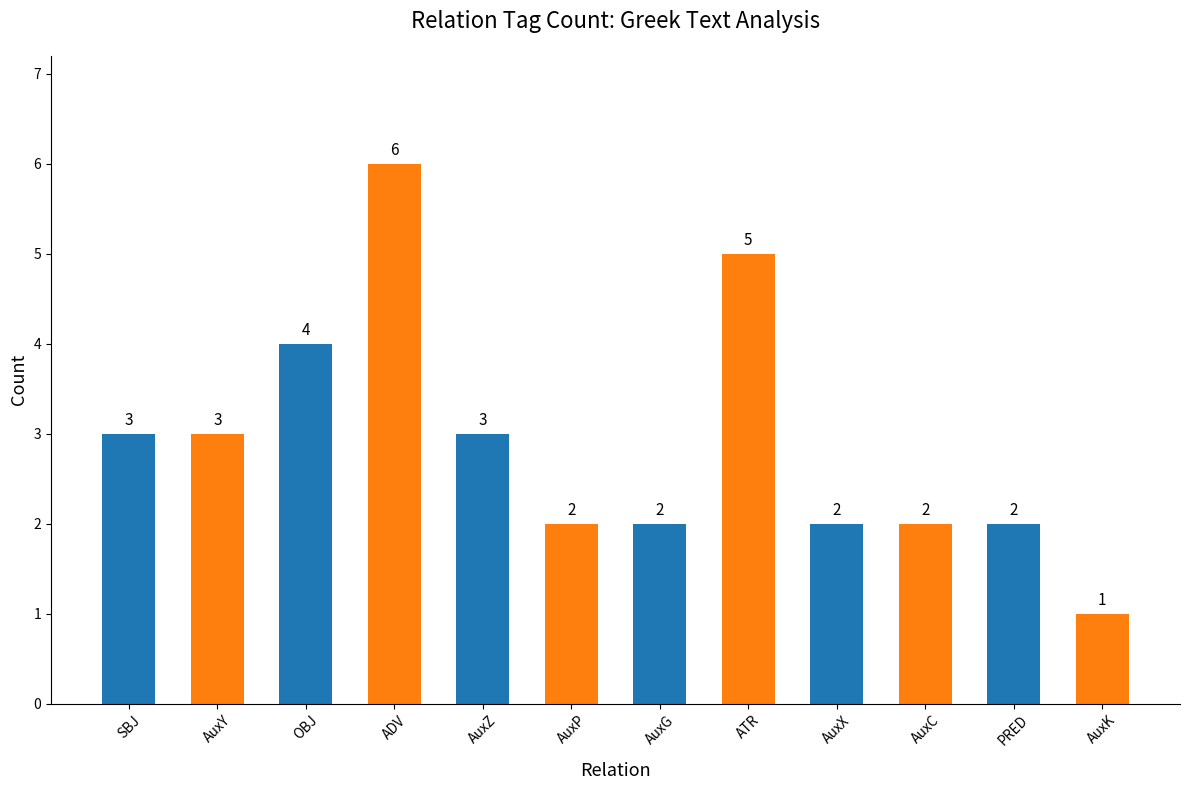

Reading right to left, extract all data points from this chart.

AuxK=1	PRED=2	AuxC=2	AuxX=2	ATR=5	AuxG=2	AuxP=2	AuxZ=3	ADV=6	OBJ=4	AuxY=3	SBJ=3